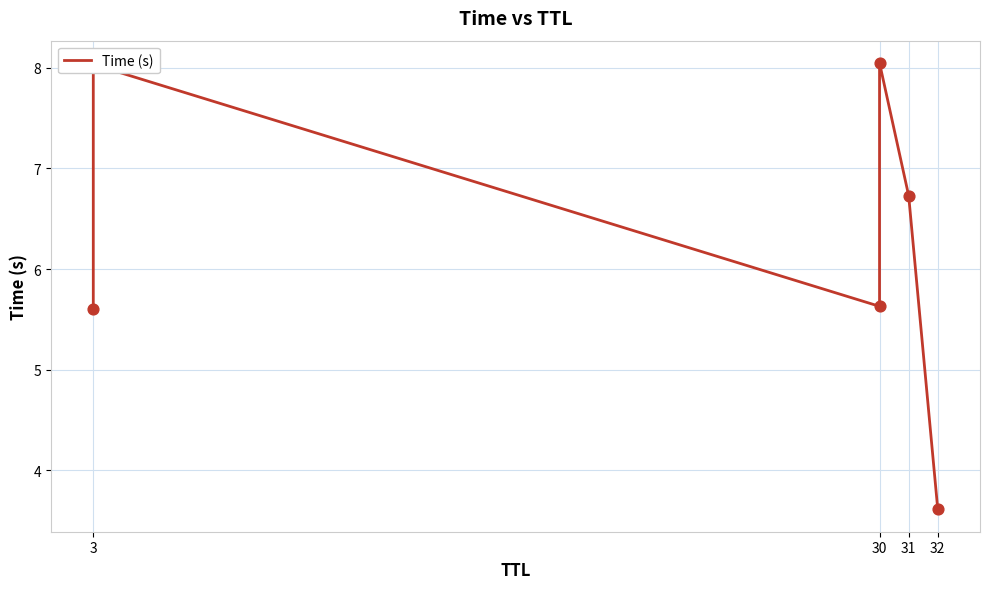

Which has a higher value, 3 or 3?

3